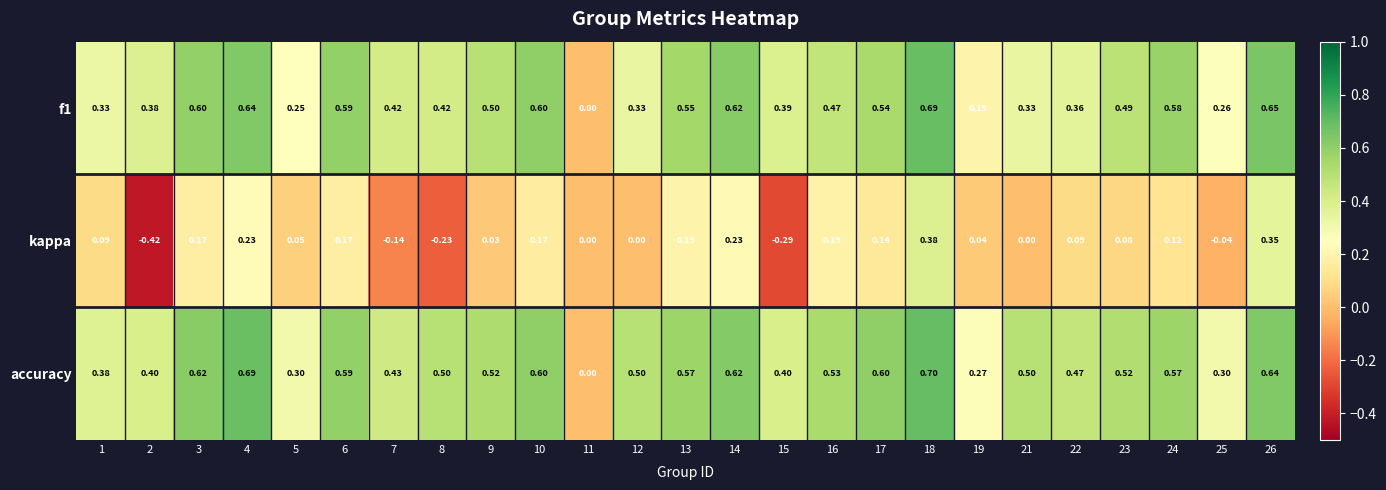

Between 4 and 14, which series saw the biggest shift?

accuracy